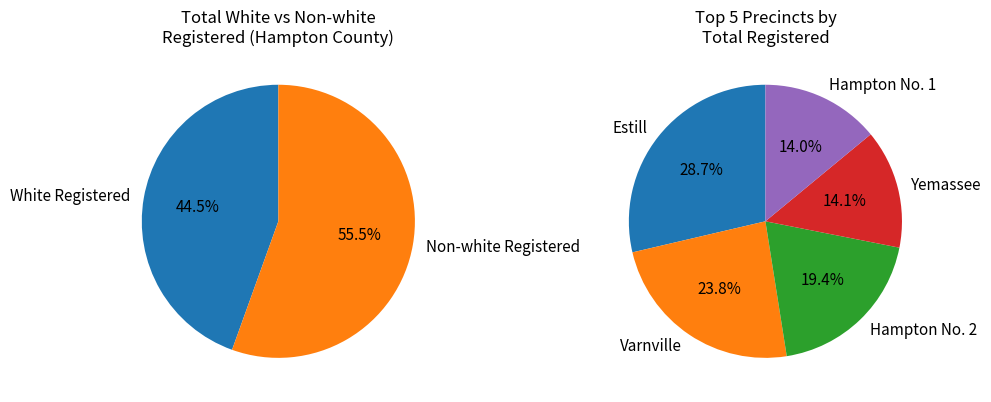

Is Rivers Mill the majority of the pie?

No